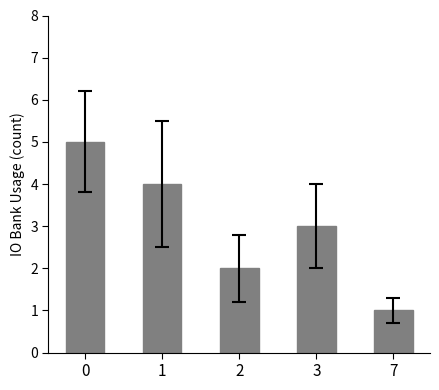

Count the values in the range 2 to 4.

3